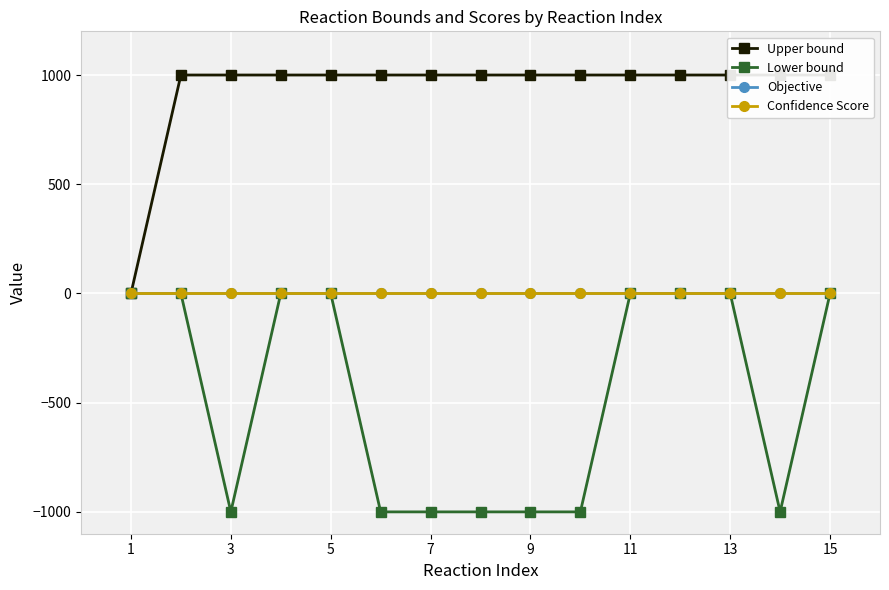

What is the difference between the maximum and minimum values in the Upper bound series?

1000